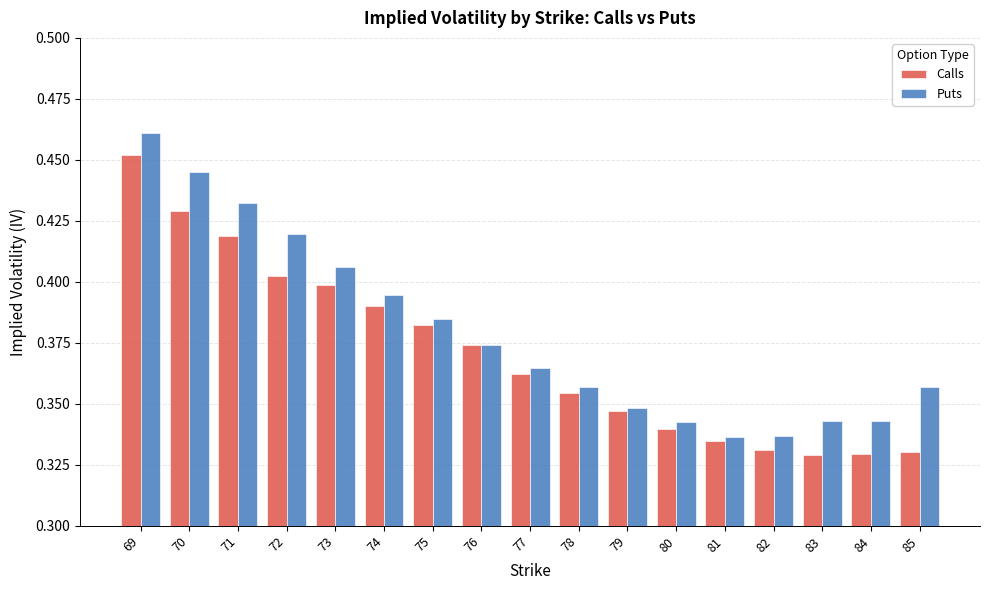

Count the Calls values in the range 0 to 1.

17